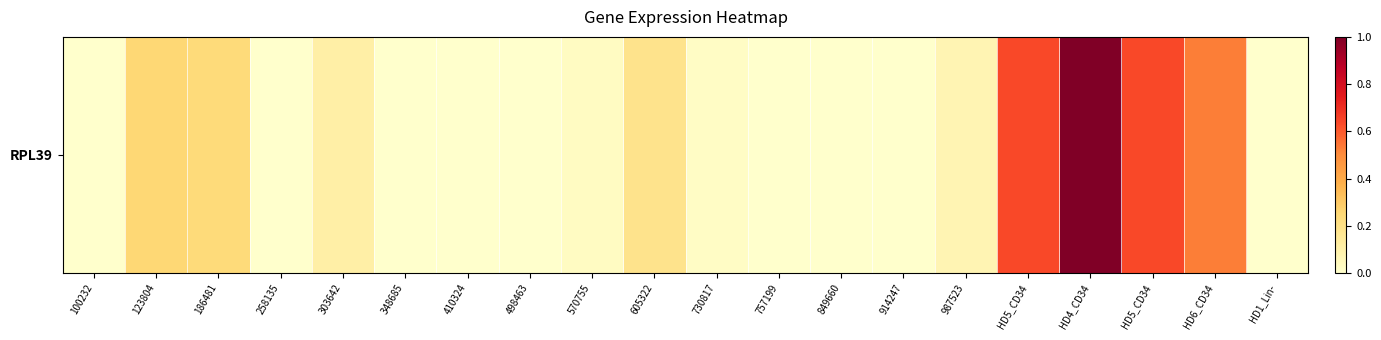

What is the greatest value displayed?

1.0